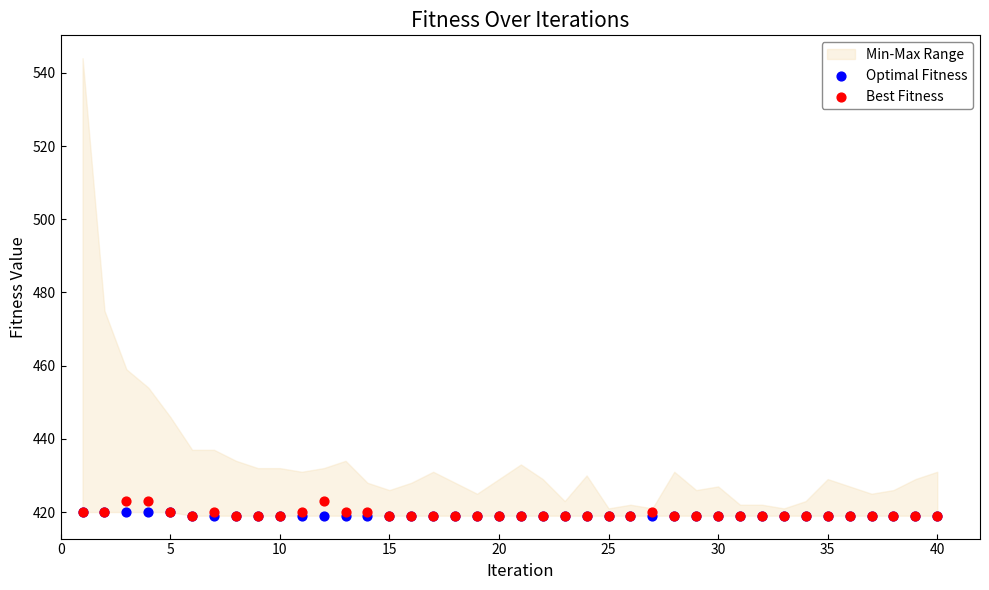

Which series has the widest spread of Y values?

Best Fitness